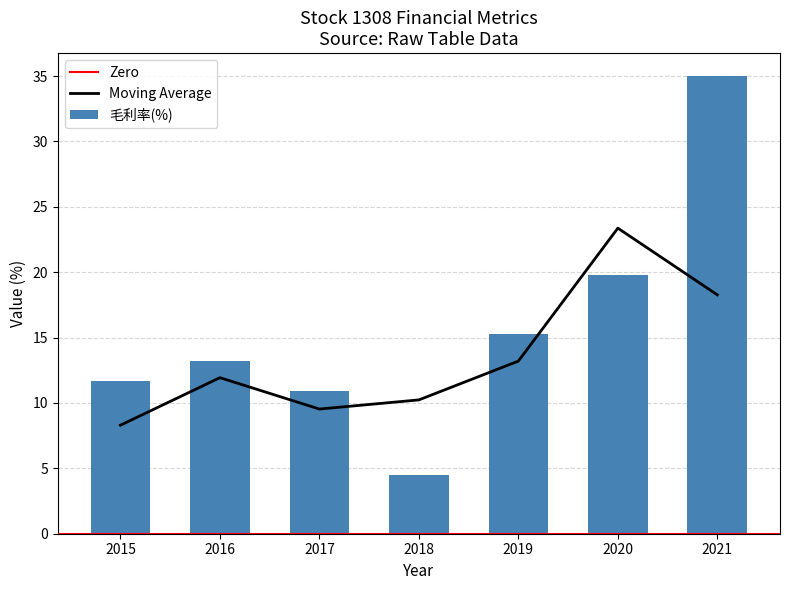

List the labels in order of 營益率(%) value, largest first.

2021, 2020, 2019, 2016, 2015, 2017, 2018